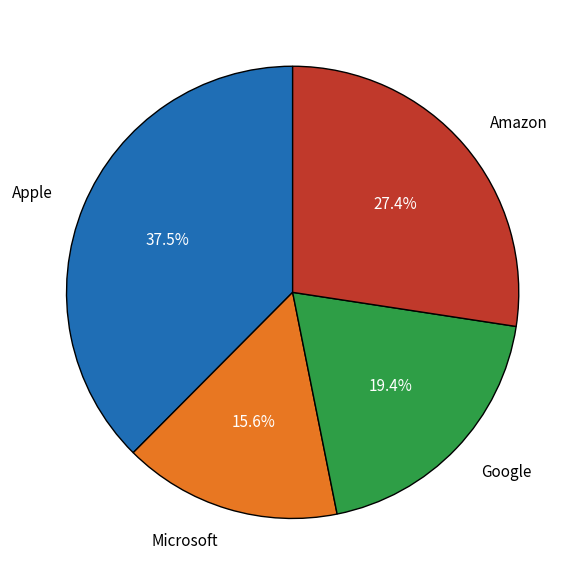

Approximately how many times larger is the value at Amazon compared to Microsoft?

1.8